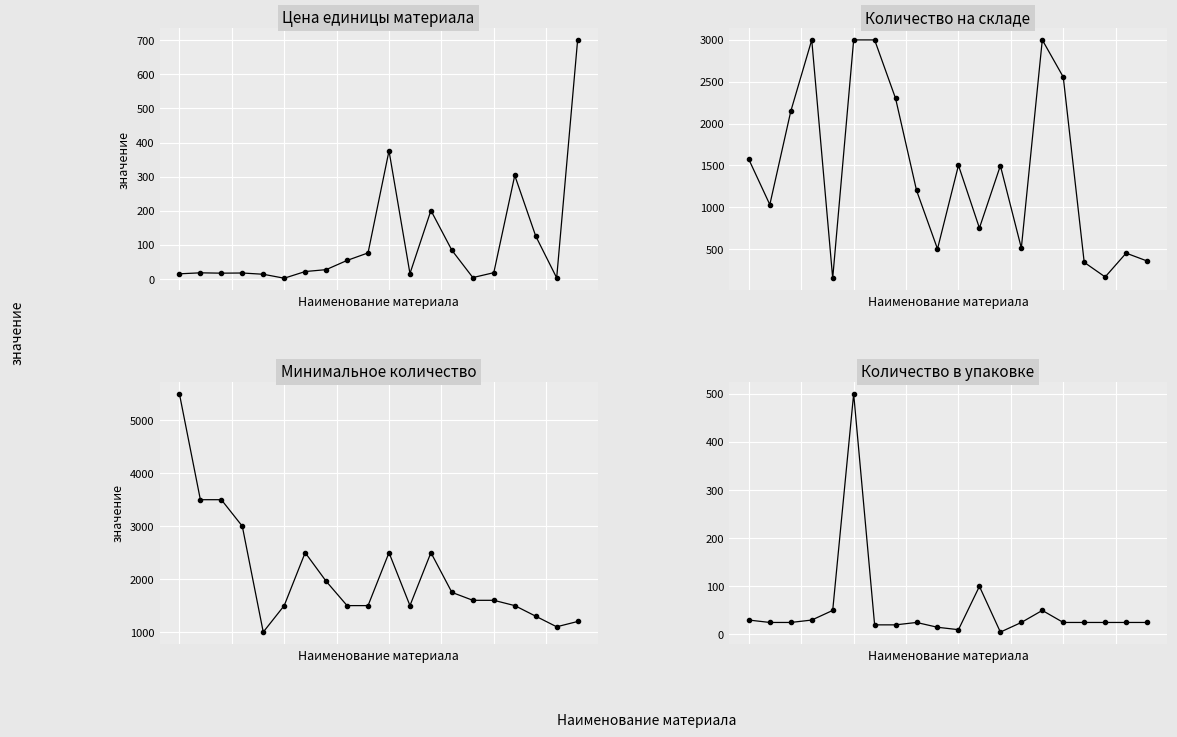

What is the average value of the Цена единицы материала series?

105.0